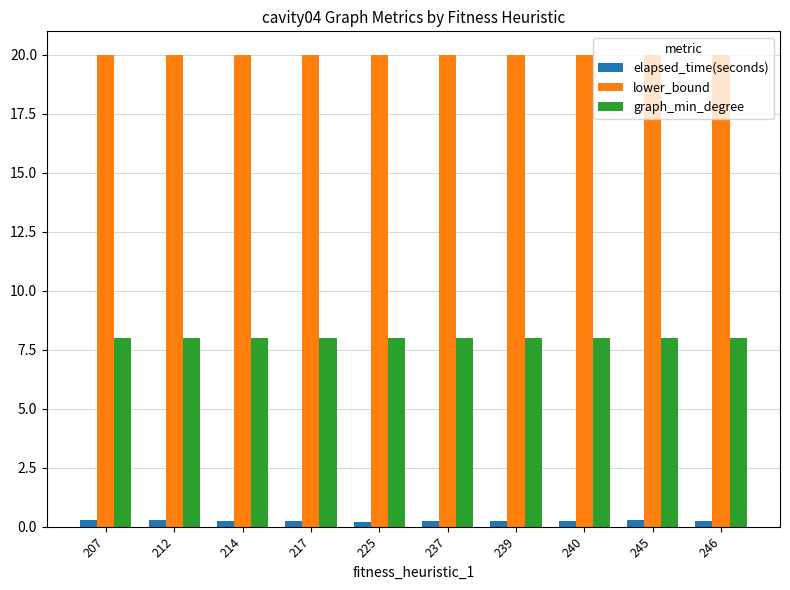

The graph_min_degree series shows 11.6 at 246. True or false?

False